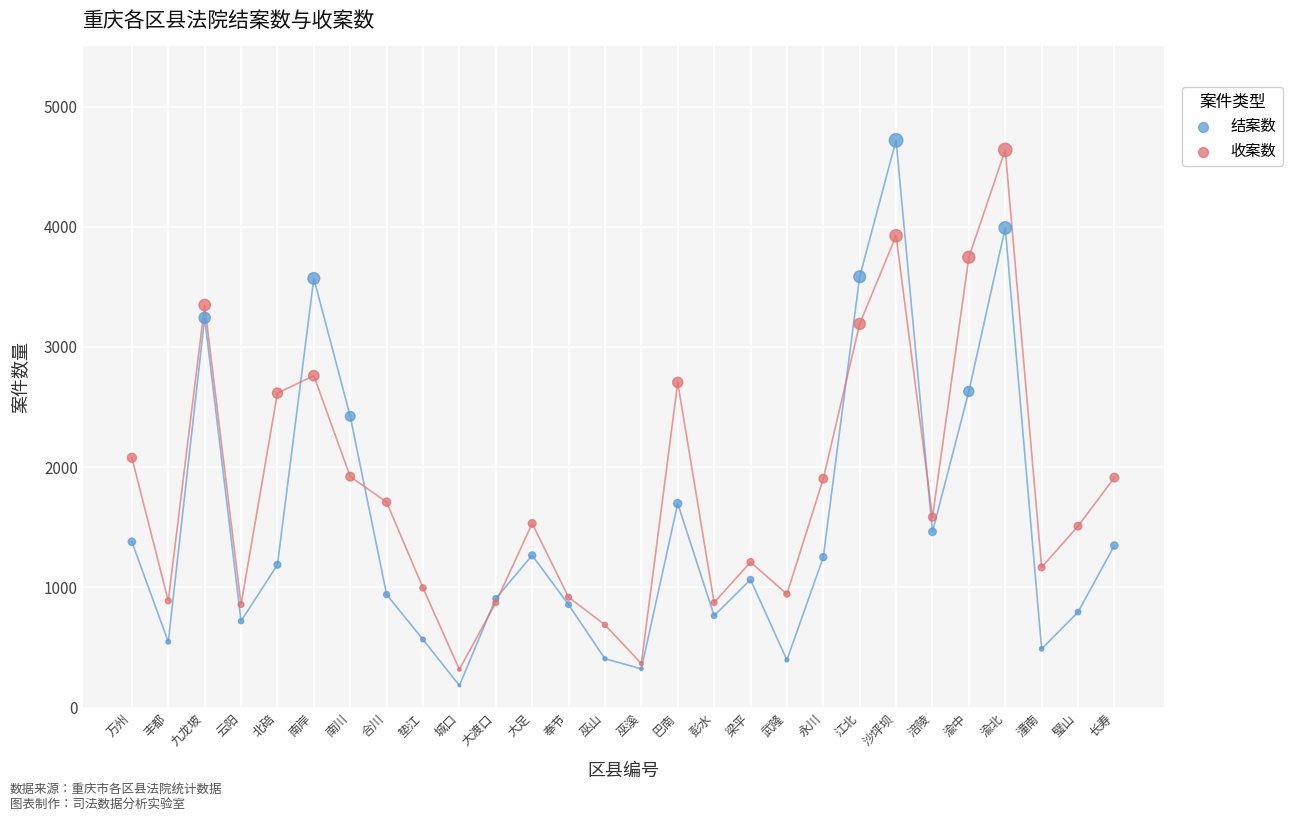

In the 收案数 series, what Y value is closest to 2478?

2616